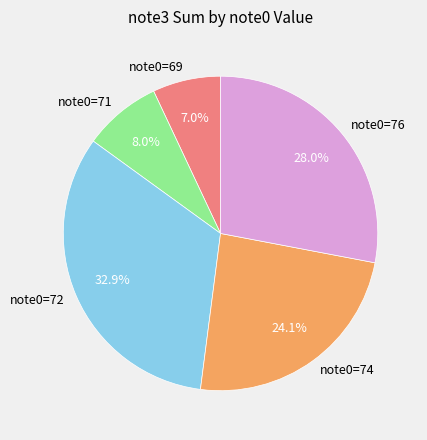

Approximately how many times larger is the value at note0=72 compared to note0=74?

1.4